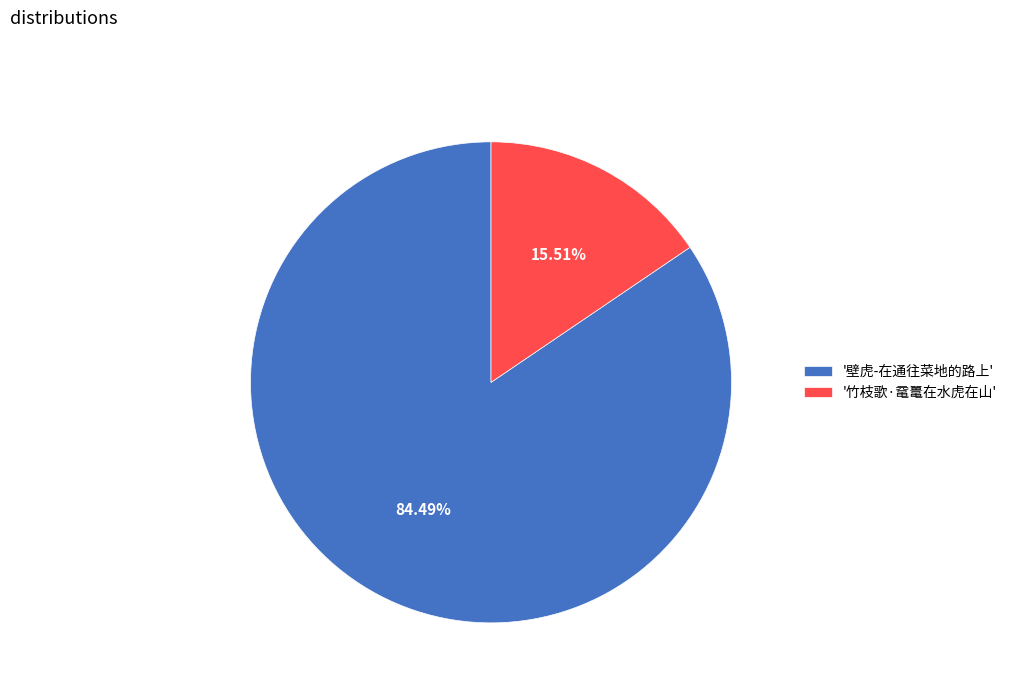

Does '壁虎-在通往菜地的路上' account for over 50% of the chart?

Yes